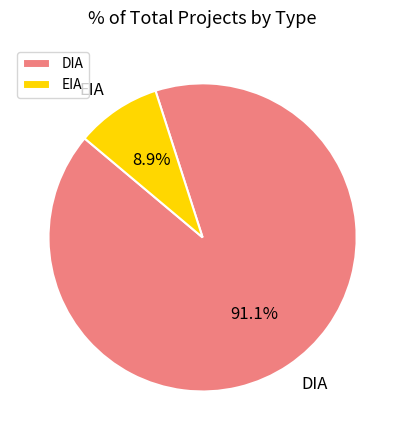

Which slice is the smallest?

EIA